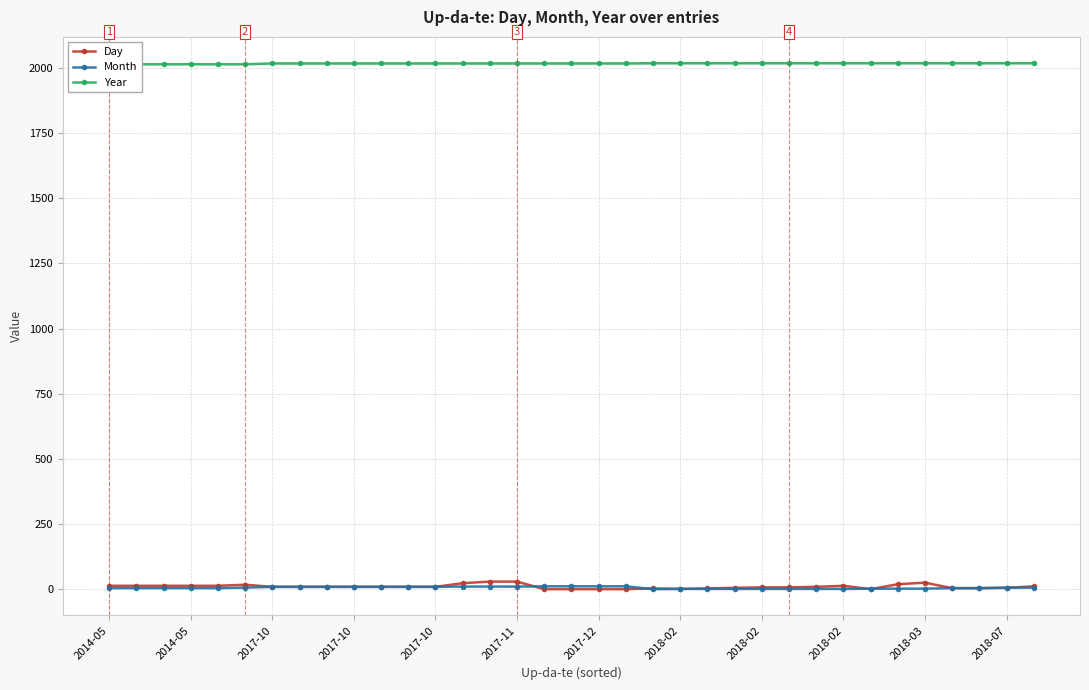

What is the value of the Year point at the 34th from the left?

2018